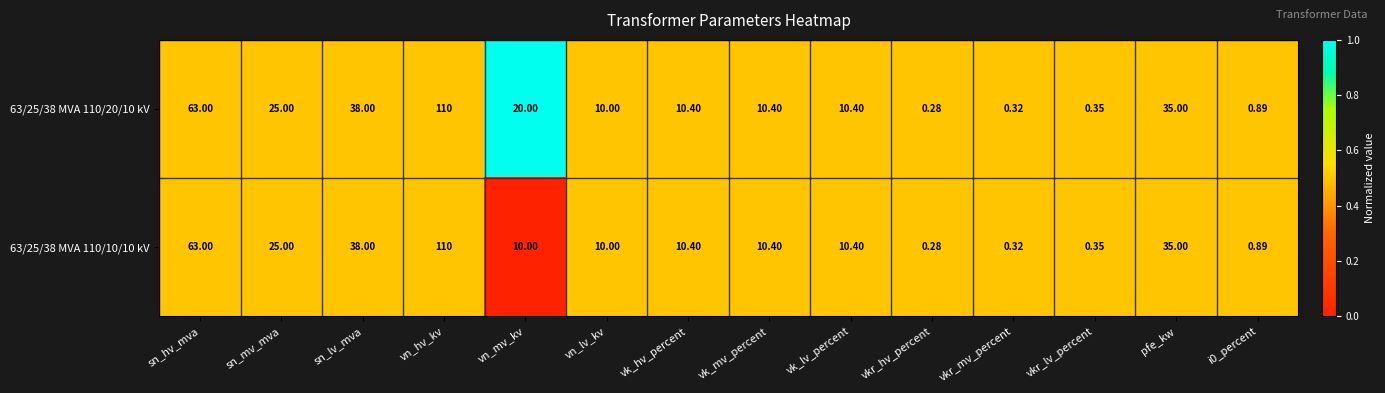

At which label is 63/25/38 MVA 110/20/10 kV closest to 55?

sn_hv_mva